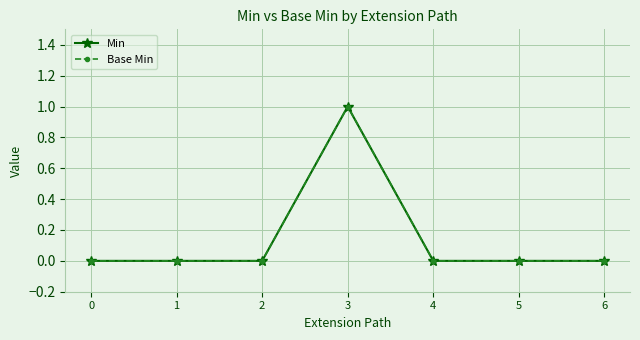

Does the chart have visible grid lines?

Yes